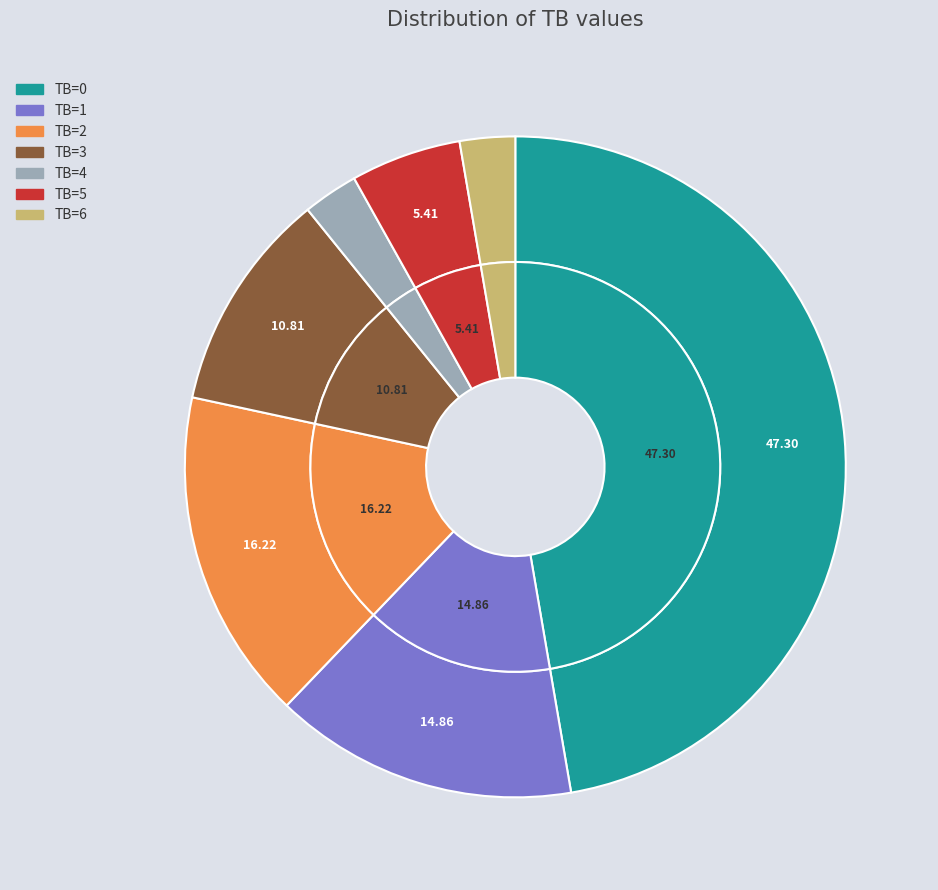

Which has a higher value, TB=6 or TB=1?

TB=1